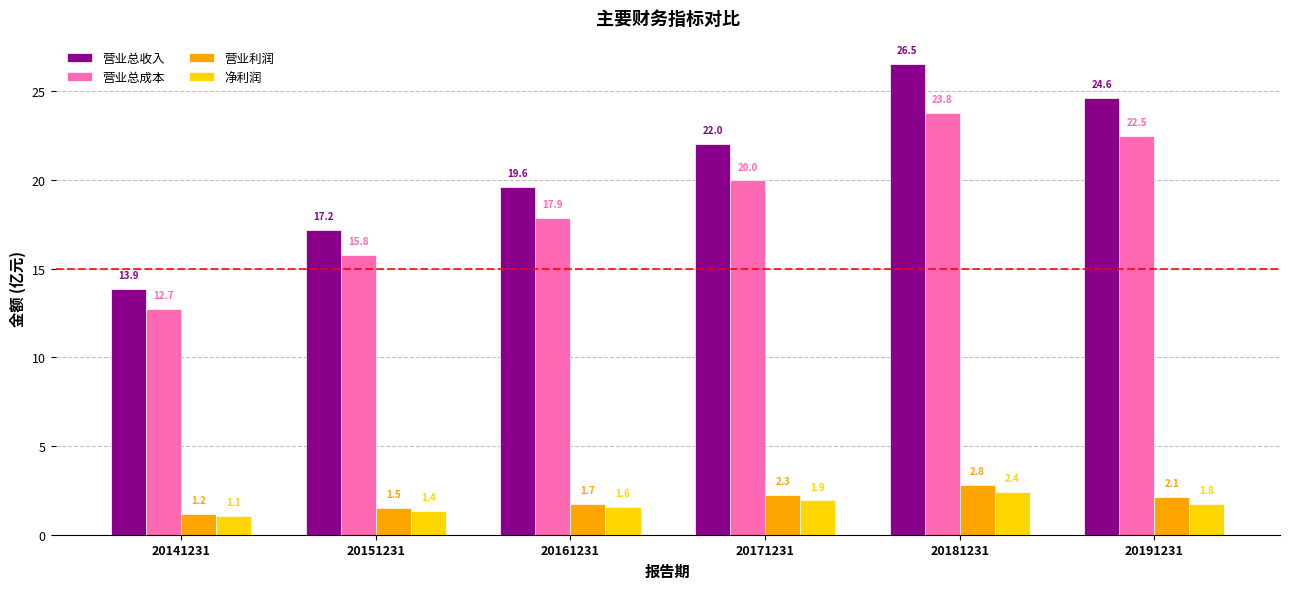

Which series has the widest spread of values?

营业总收入